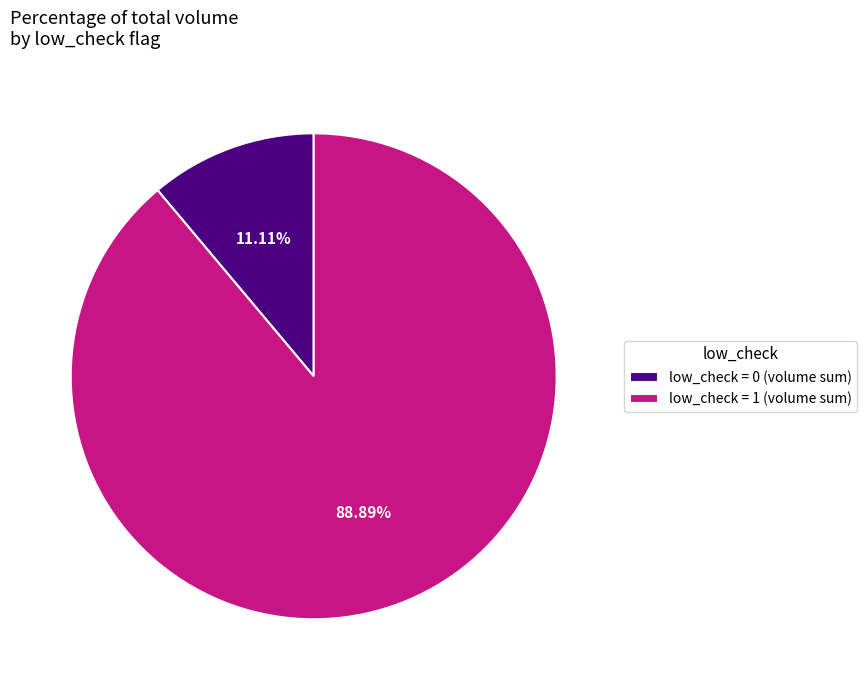

What is the ratio of the value at low_check = 1 (volume sum) to the value at low_check = 0 (volume sum)?

8.0